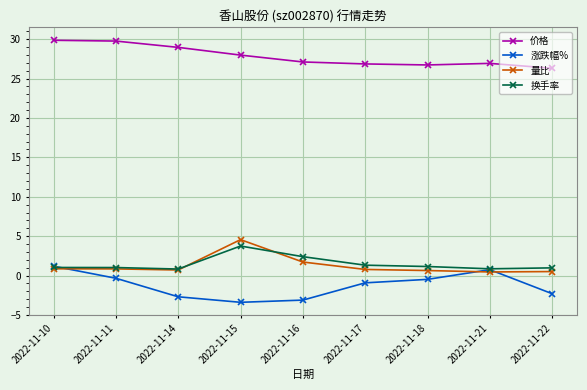

What is the difference between the highest and lowest values at 2022-11-10?

29.0